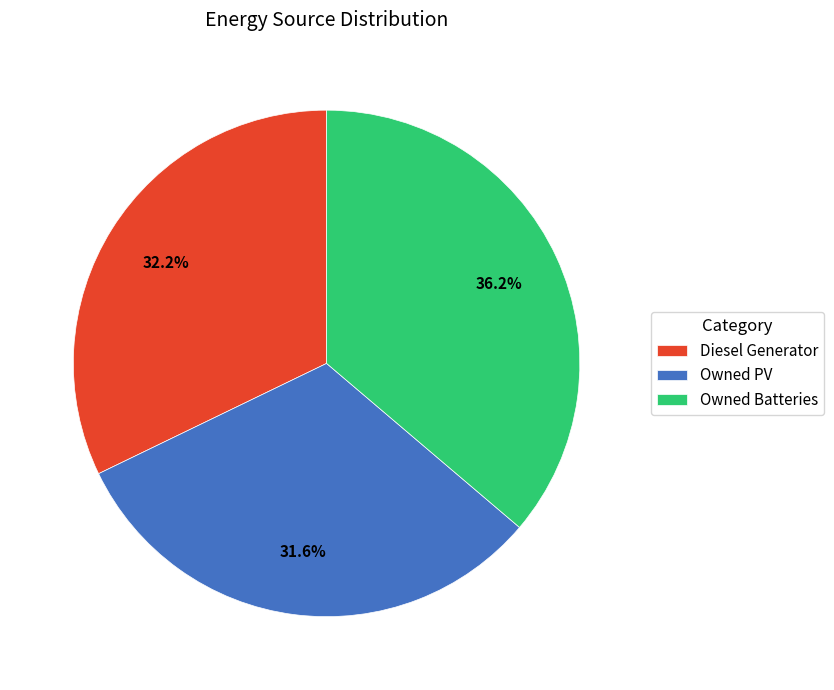

What is the total percentage of Diesel Generator and Owned PV?

63.8%